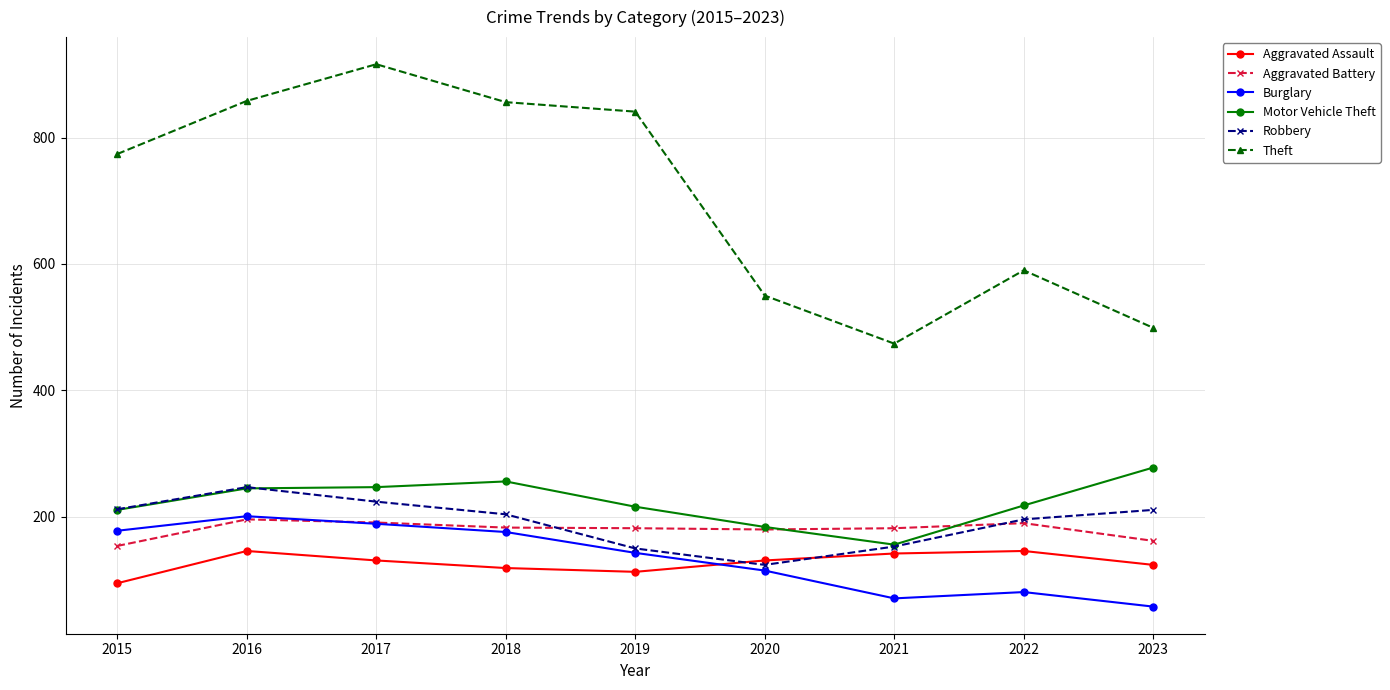

Rank the series at 2023 from lowest to highest value.

Burglary, Aggravated Assault, Aggravated Battery, Robbery, Motor Vehicle Theft, Theft